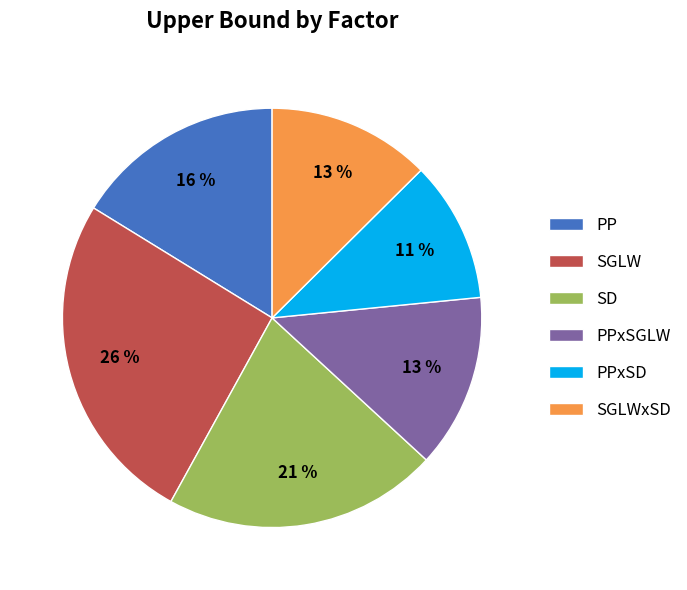

Do SGLWxSD and SGLW together represent more than half of the pie?

No